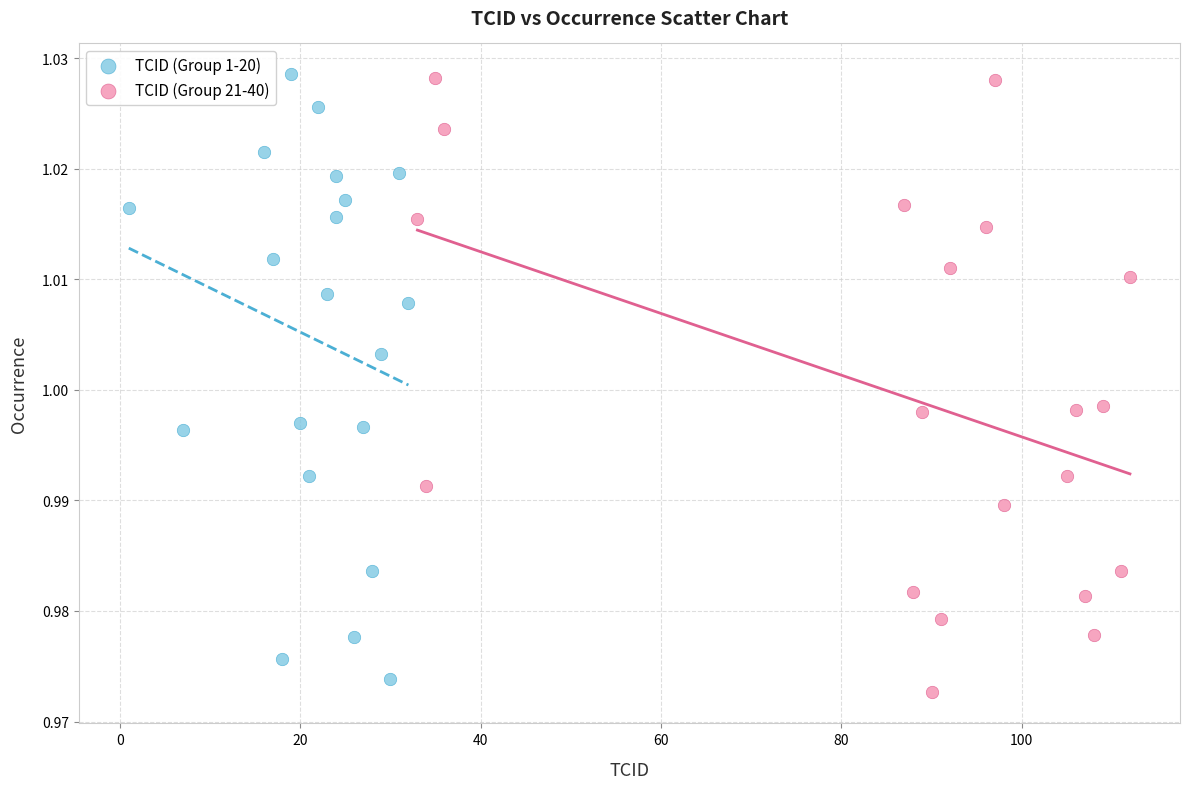

What are all the series names shown in the legend?

TCID (Group 1-20), TCID (Group 21-40)